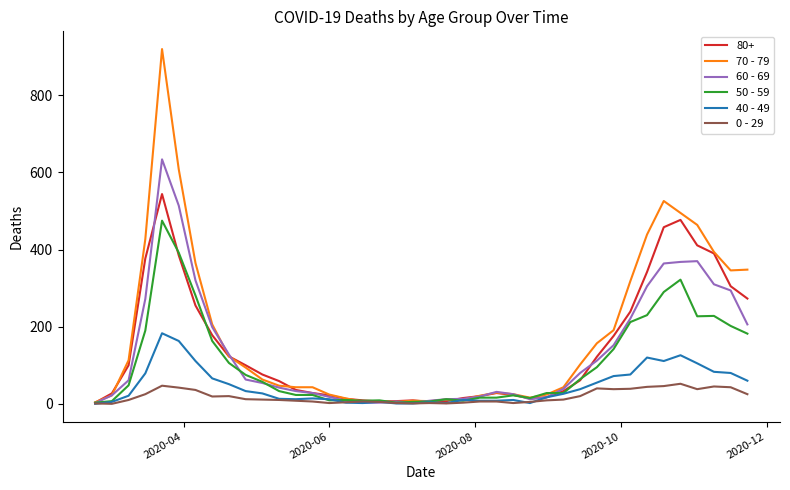

List the series in order of their peak value, lowest first.

0 - 29, 40 - 49, 50 - 59, 80+, 60 - 69, 70 - 79